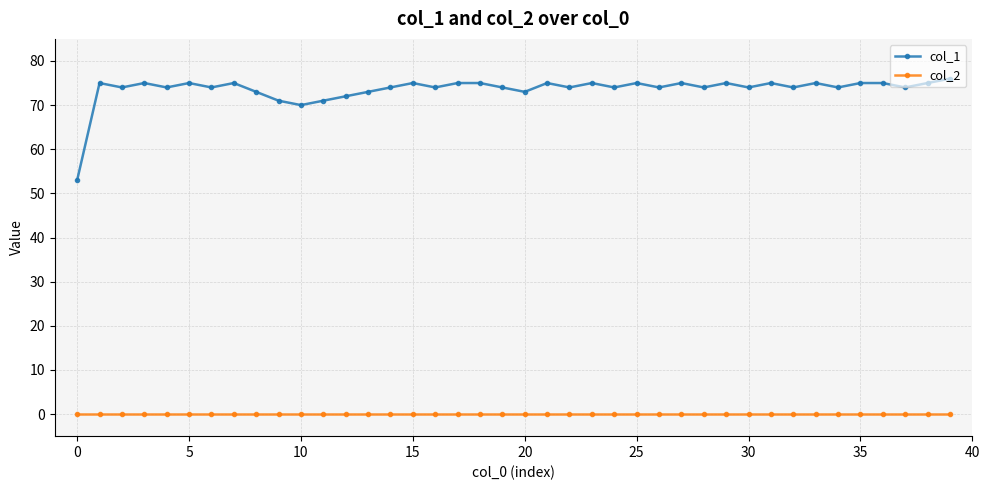

What is the difference between the maximum and second lowest values in the col_1 series?

6